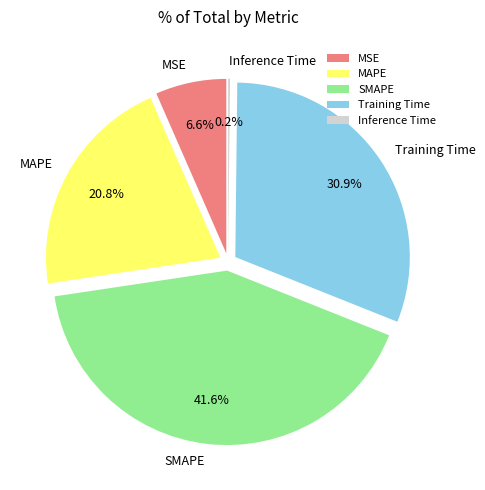

Combined, what portion of the pie is SMAPE and MAPE?

62.4%